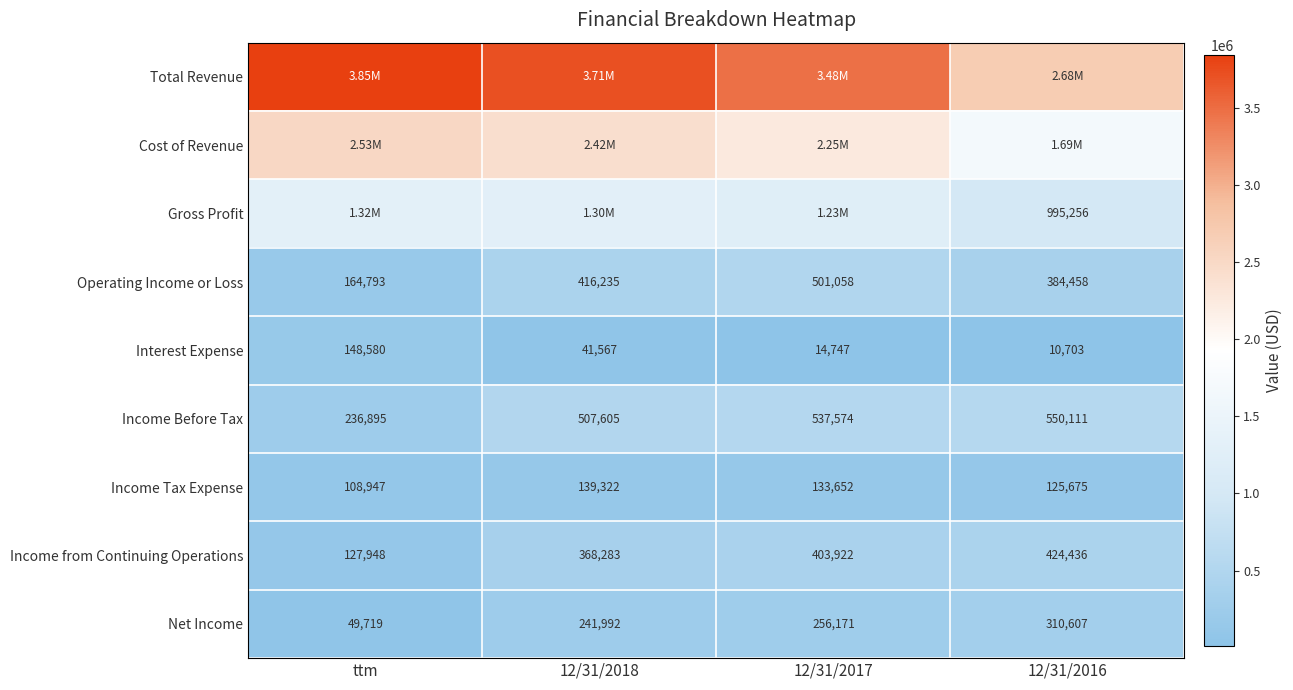

How many distinct data groups are displayed?

9